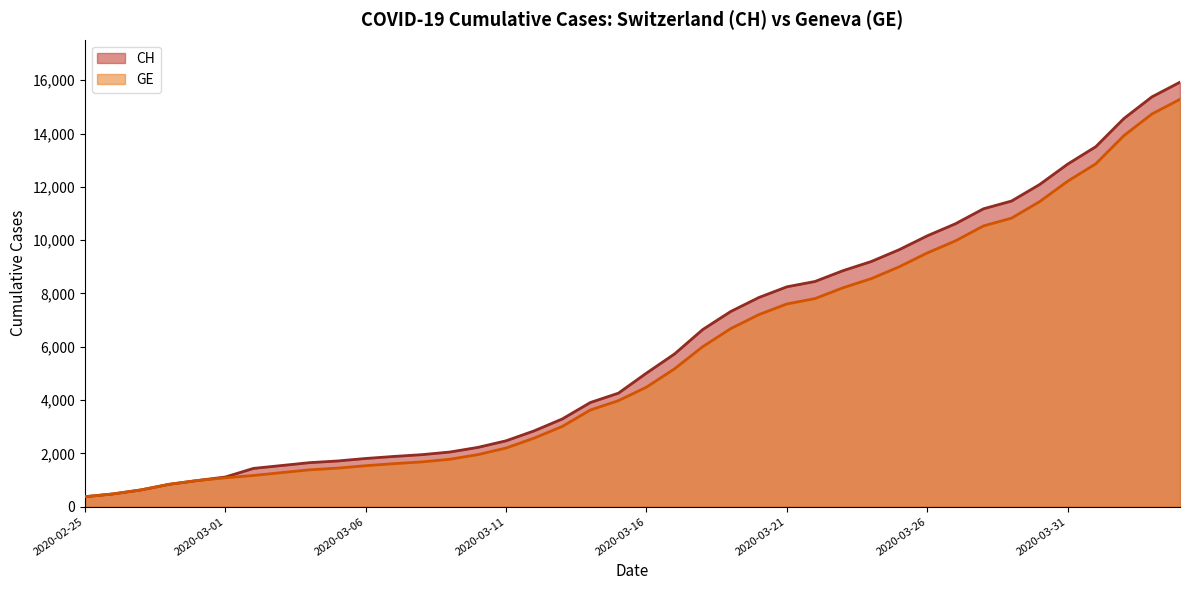

At which label does GE first exceed 4485?

2020-03-17